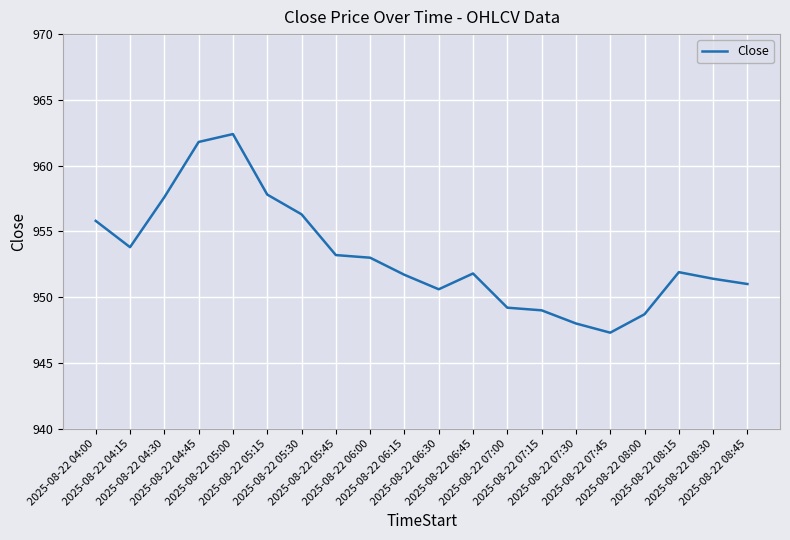

The value at 2025-08-22 05:15 is 957.8. True or false?

True